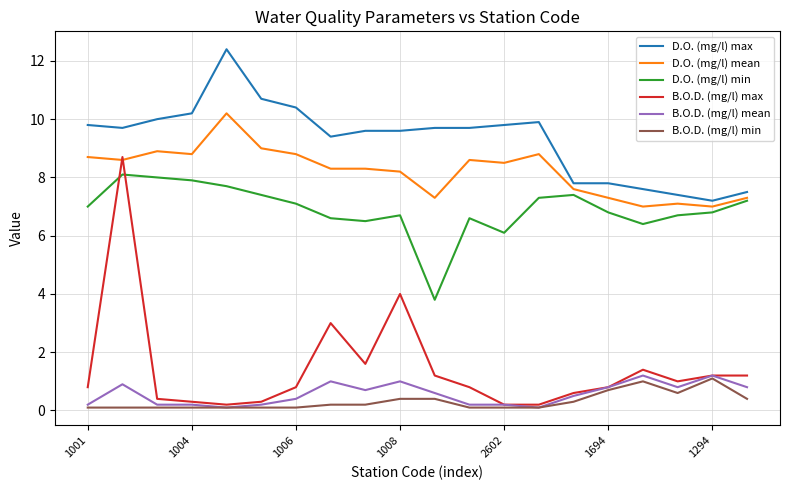

Which series has the widest spread of values?

B.O.D. (mg/l) max